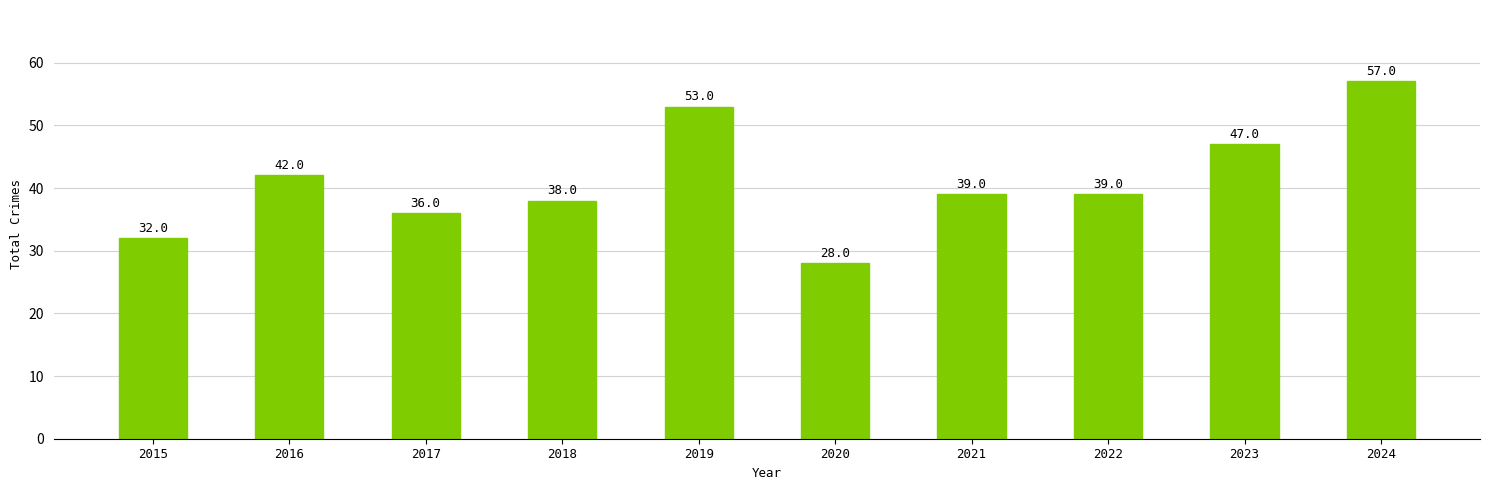

Which category has the highest value across all series?

2024